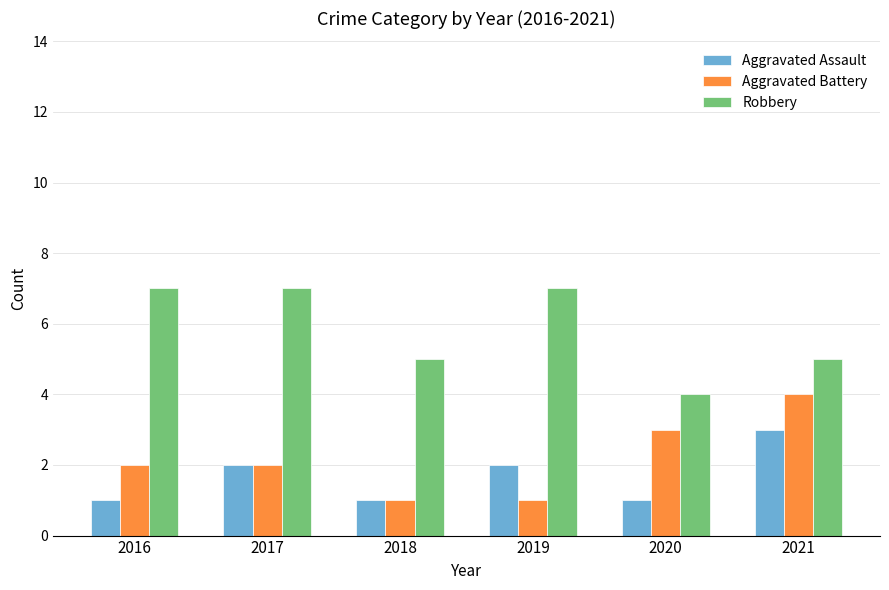

True or false: Aggravated Battery has a value of 4 at 2021.

True